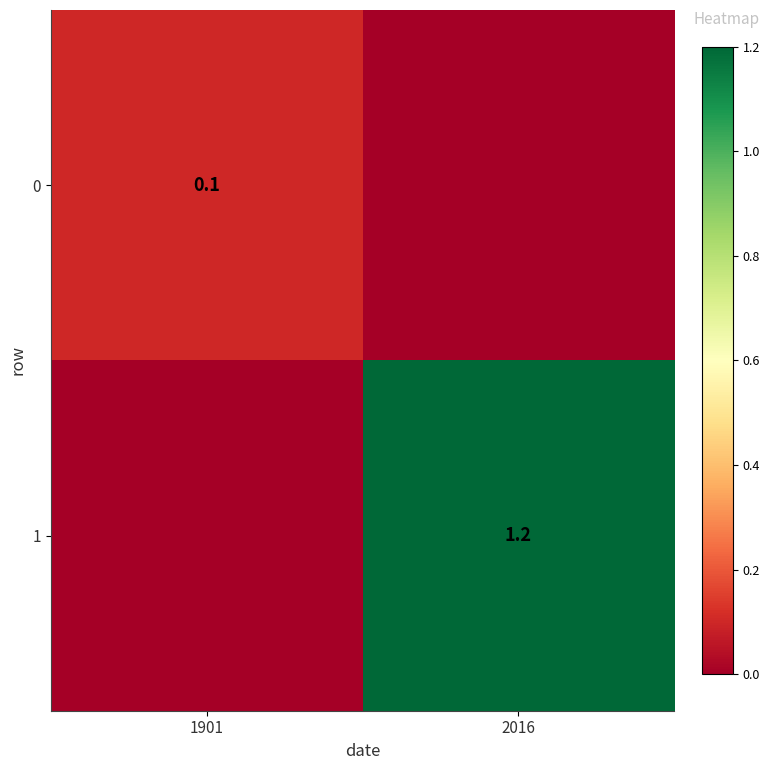

The 1 series shows 2.0 at 2016. True or false?

False